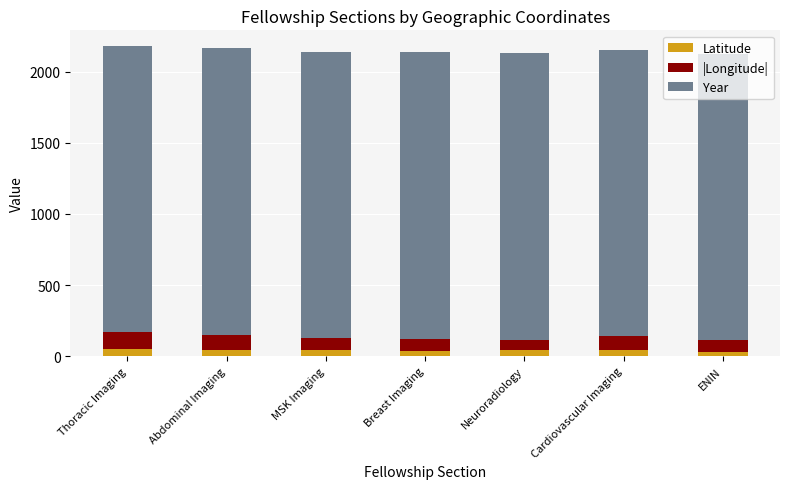

What is the total value across all series at ENIN?

2123.5